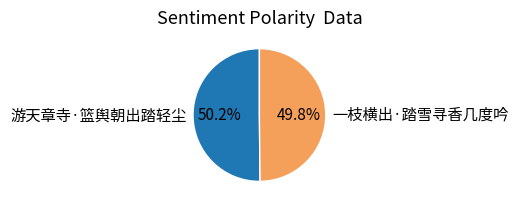

Do 一枝横出·踏雪寻香几度吟 and 游天章寺·篮舆朝出踏轻尘 together represent more than half of the pie?

Yes